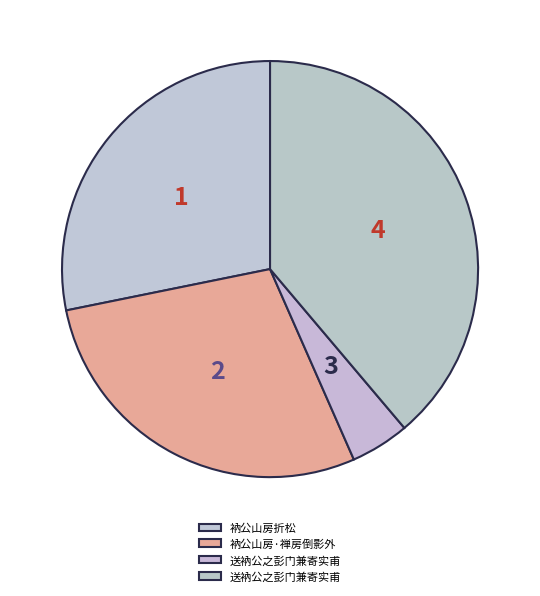

Count the number of slices in the pie.

4